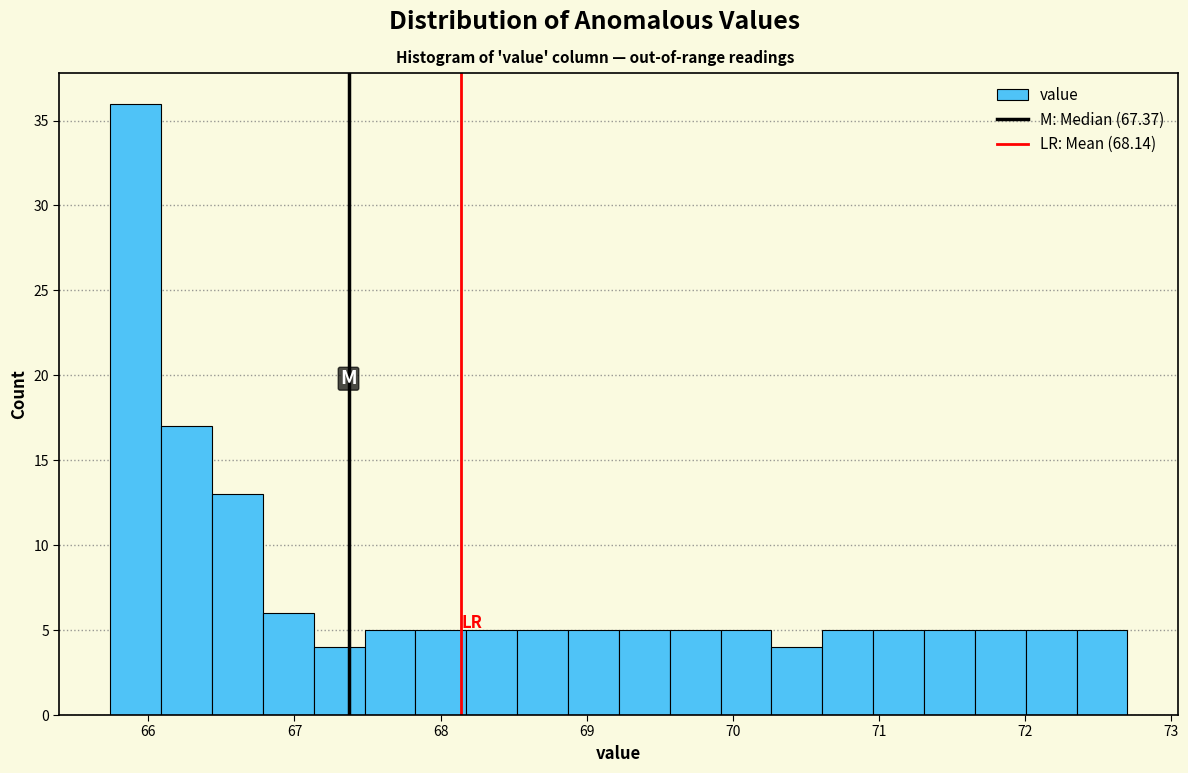

Read against the x-axis, roughly where is the centre of the tallest bar?

65.9